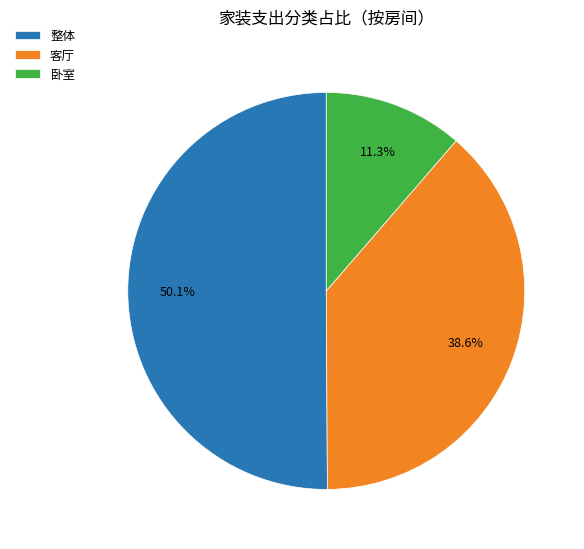

What is the smallest slice in the pie chart?

卧室